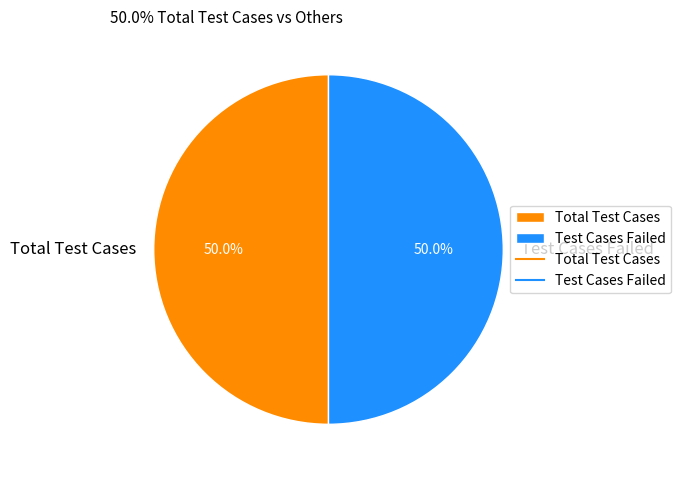

Approximately how many times larger is the value at Total Test Cases compared to Test Cases Failed?

1.0